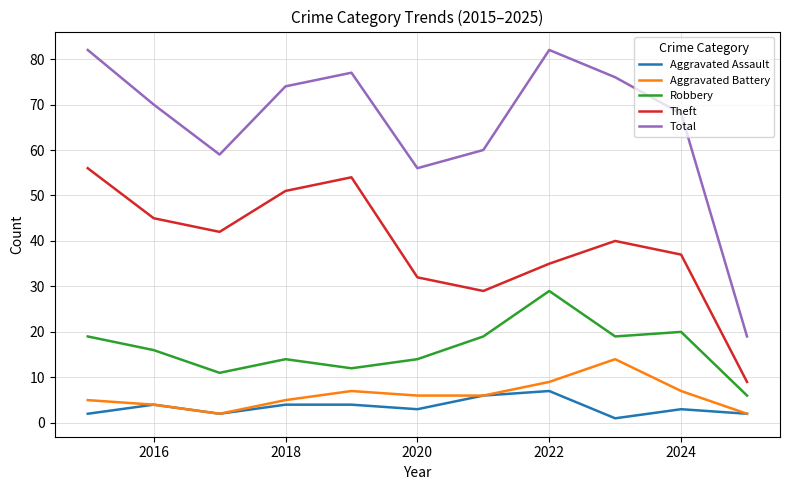

Which series has the largest total across all categories?

Total